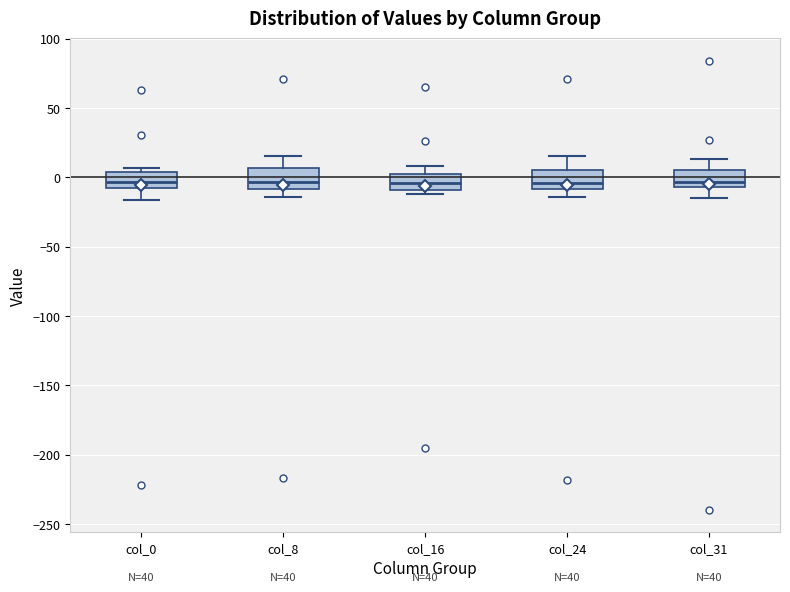

Reading left to right, read every box against the y-axis: the position of its median line, the range the box covers, and the ends of its whiskers. The values are not printed on the chart, so give them approximately, as read against the axis.

col_0: median -5 (just above the box's lower edge), box -5 to 5, whiskers -15 to 5 (just above the box's upper edge)
col_8: median -5, box -10 to 5, whiskers -15 to 15
col_16: median -5, box -10 to 0, whiskers -10 (just below the box's lower edge) to 10
col_24: median -5, box -10 to 5, whiskers -15 to 15
col_31: median -5 (just above the box's lower edge), box -5 to 5, whiskers -15 to 15